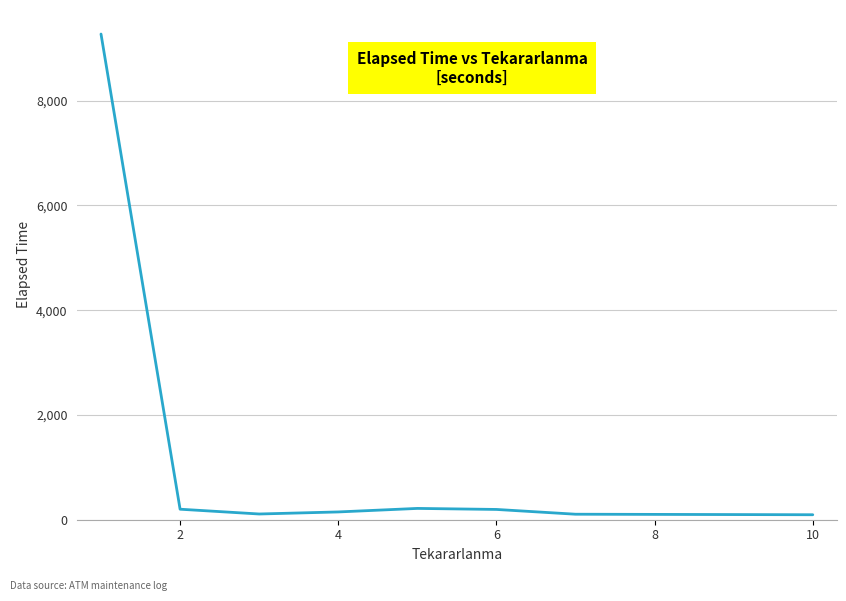

What is the difference between the maximum and second lowest values?

9166.0